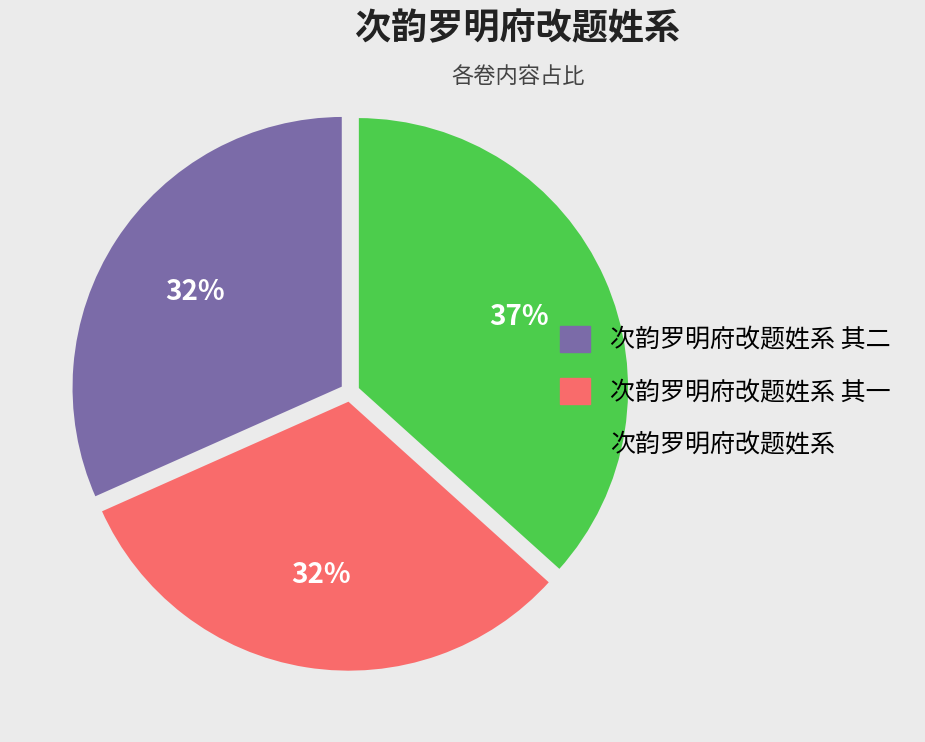

Is there a majority slice in this chart?

No